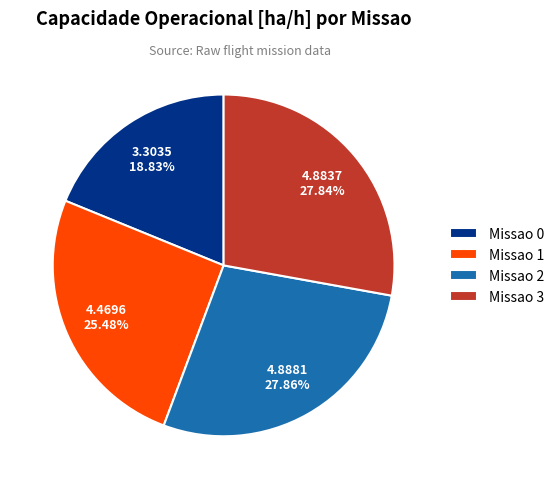

Is the sum of Missao 2 and Missao 3 greater than half?

Yes